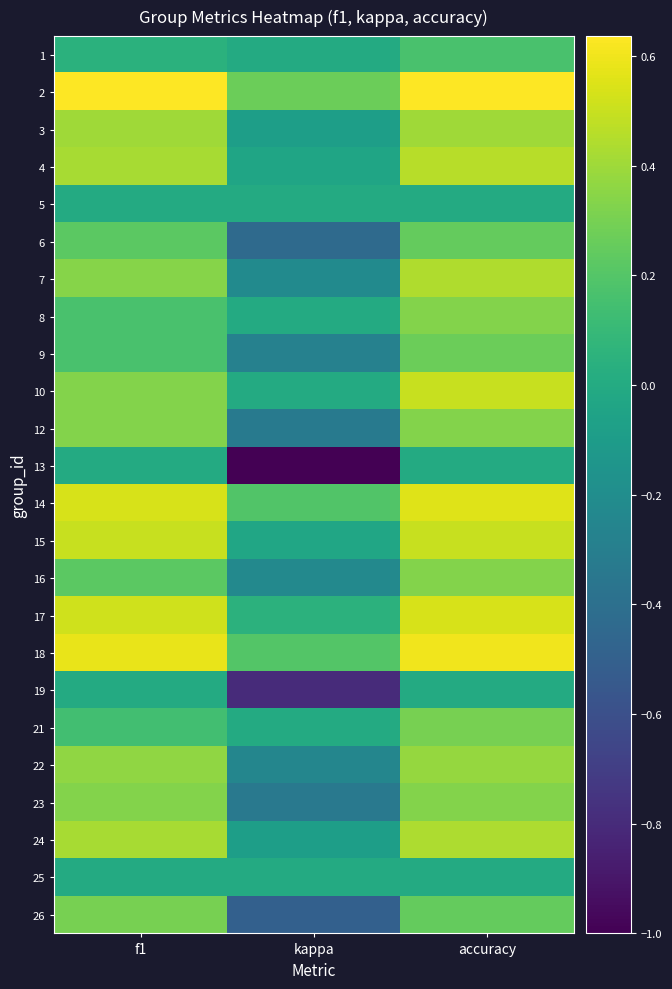

Reading right to left, transcribe all the data shown in this chart.

1: accuracy=0.2	kappa=0.0	f1=0.0
2: accuracy=0.6	kappa=0.3	f1=0.6
3: accuracy=0.4	kappa=-0.1	f1=0.4
4: accuracy=0.5	kappa=-0.0	f1=0.4
5: accuracy=0.0	kappa=0.0	f1=0.0
6: accuracy=0.2	kappa=-0.4	f1=0.2
7: accuracy=0.4	kappa=-0.2	f1=0.3
8: accuracy=0.3	kappa=0.0	f1=0.2
9: accuracy=0.3	kappa=-0.3	f1=0.2
10: accuracy=0.5	kappa=0.0	f1=0.3
12: accuracy=0.3	kappa=-0.3	f1=0.3
13: accuracy=0.0	kappa=-1.0	f1=0.0
14: accuracy=0.6	kappa=0.2	f1=0.5
15: accuracy=0.5	kappa=-0.0	f1=0.5
16: accuracy=0.3	kappa=-0.2	f1=0.2
17: accuracy=0.5	kappa=0.0	f1=0.5
18: accuracy=0.6	kappa=0.2	f1=0.6
19: accuracy=0.0	kappa=-0.8	f1=0.0
21: accuracy=0.3	kappa=0.0	f1=0.1
22: accuracy=0.4	kappa=-0.2	f1=0.4
23: accuracy=0.3	kappa=-0.3	f1=0.3
24: accuracy=0.4	kappa=-0.1	f1=0.4
25: accuracy=0.0	kappa=0.0	f1=0.0
26: accuracy=0.2	kappa=-0.5	f1=0.3